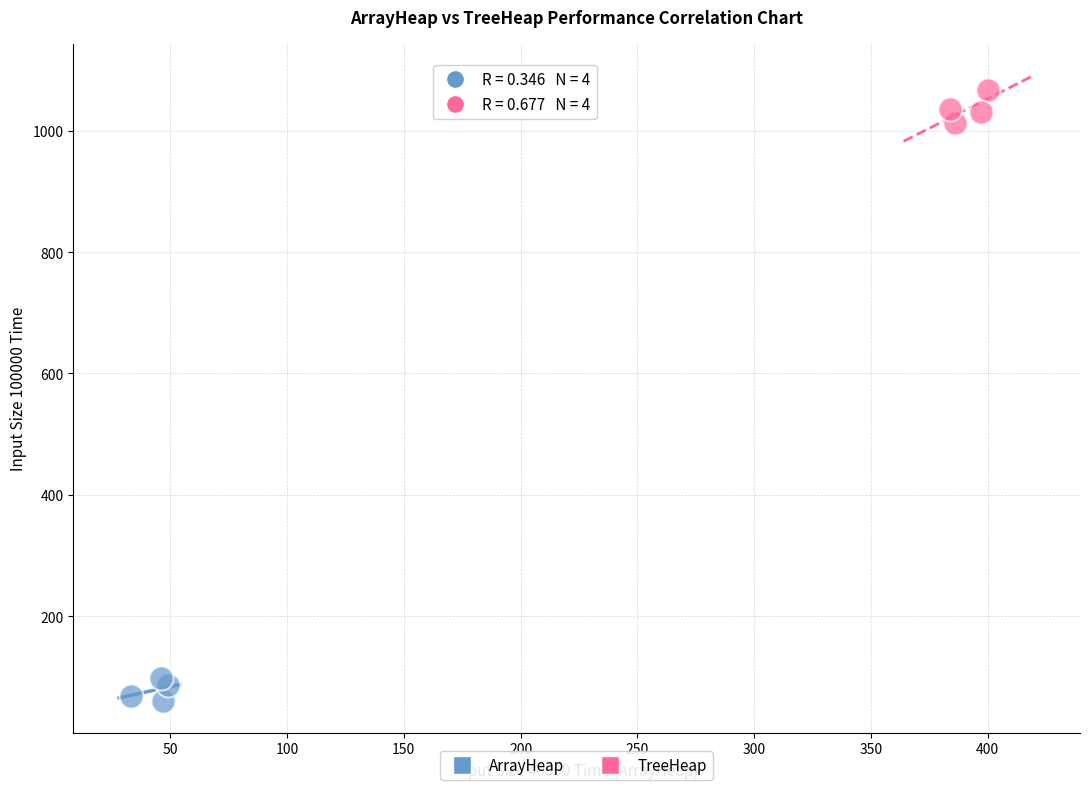

Which series reaches the maximum Y coordinate?

TreeHeap